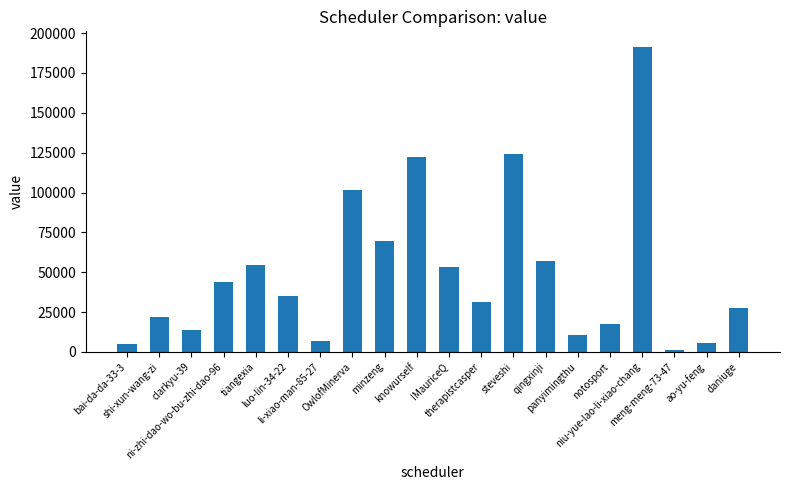

At which label does the data first exceed 35243?

ni-zhi-dao-wo-bu-zhi-dao-96